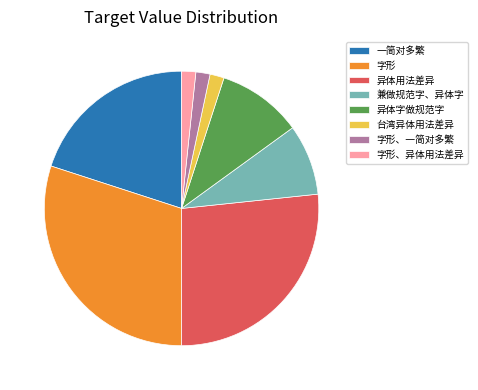

Which category has the biggest portion of the pie?

字形